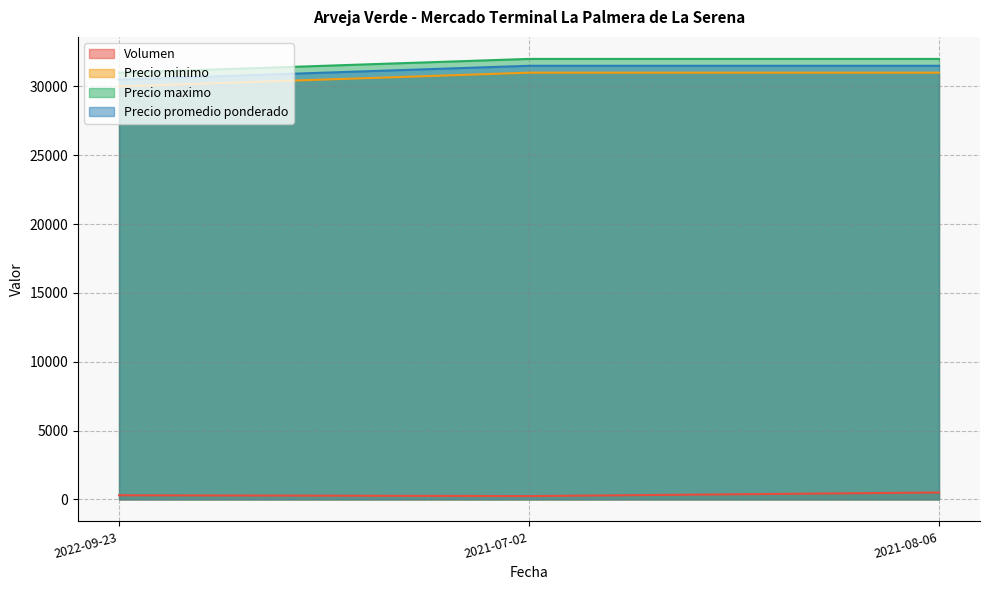

What are all the series names shown in the legend?

Volumen, Precio minimo, Precio maximo, Precio promedio ponderado